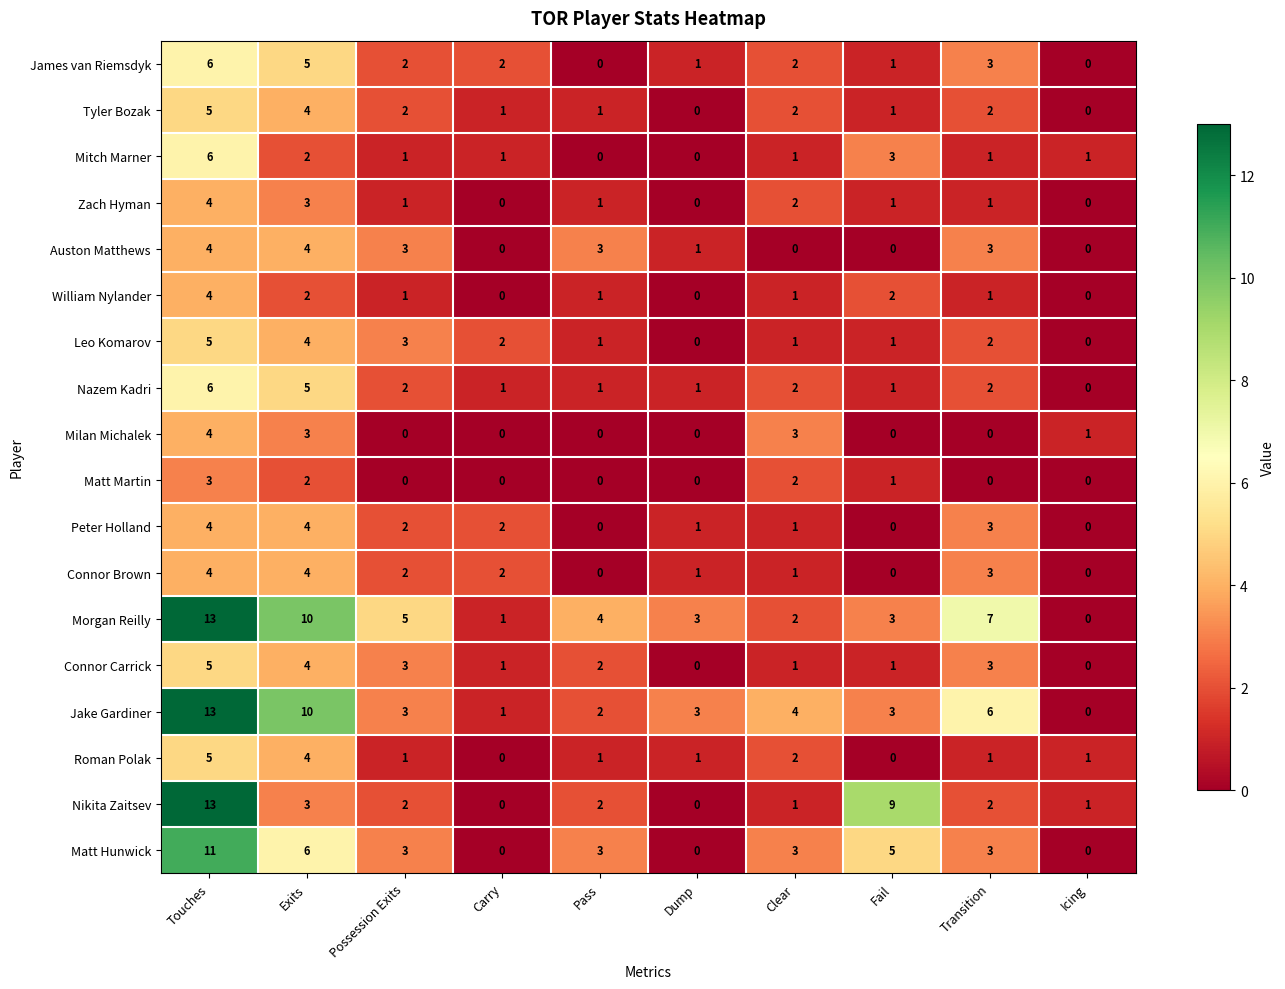

Is the value of William Nylander at Dump greater than the value of Zach Hyman at Pass?

No